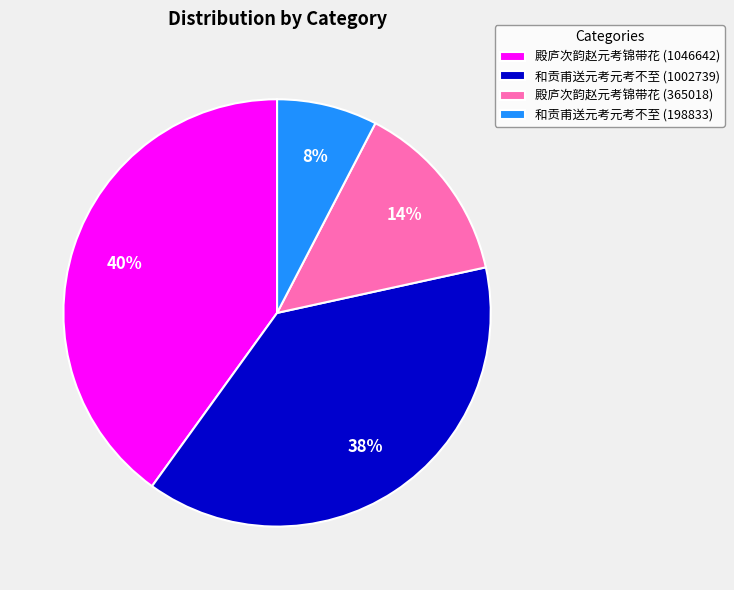

Is there any slice that represents more than half of the pie?

No